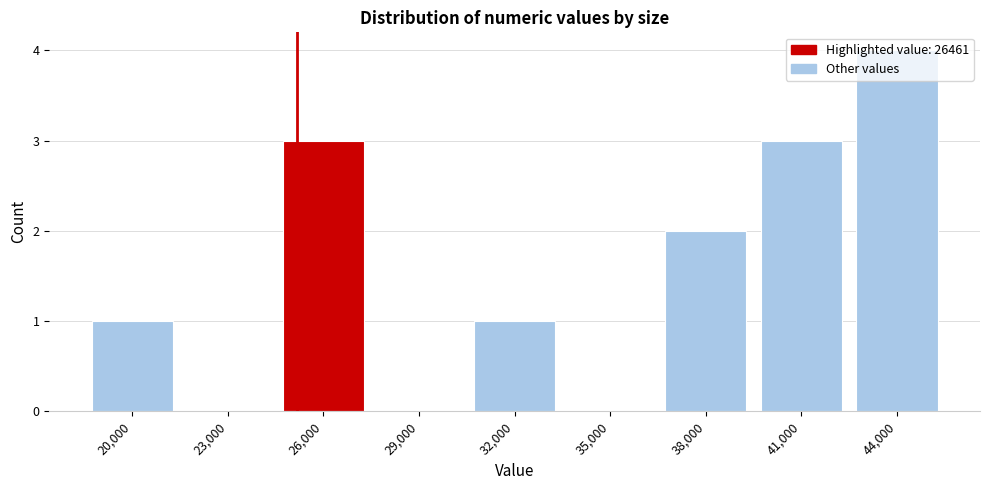

What is the sum of all values?

14